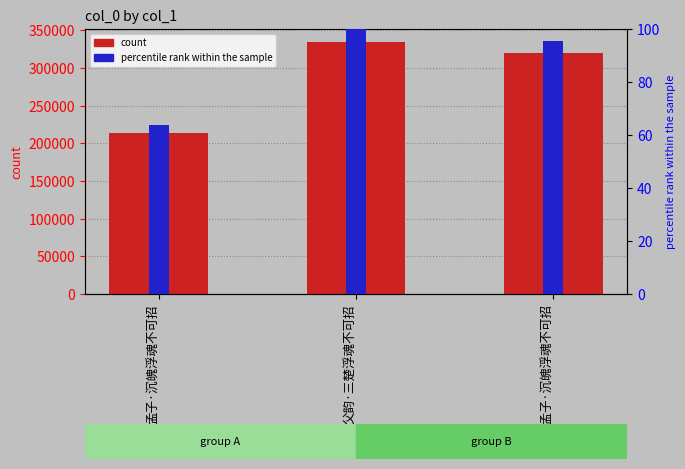

At which label does col_0 reach its minimum?

孟子·沉魄浮魂不可招